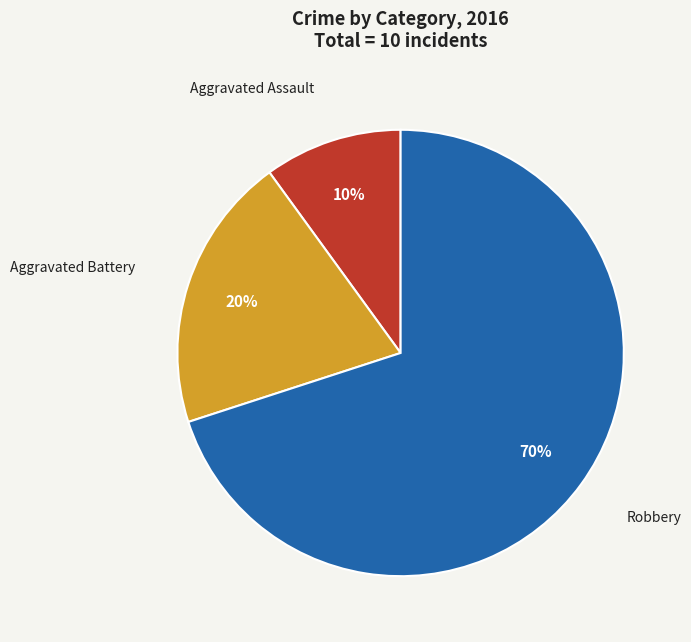

To the nearest percent, what portion does Aggravated Battery represent?

20%